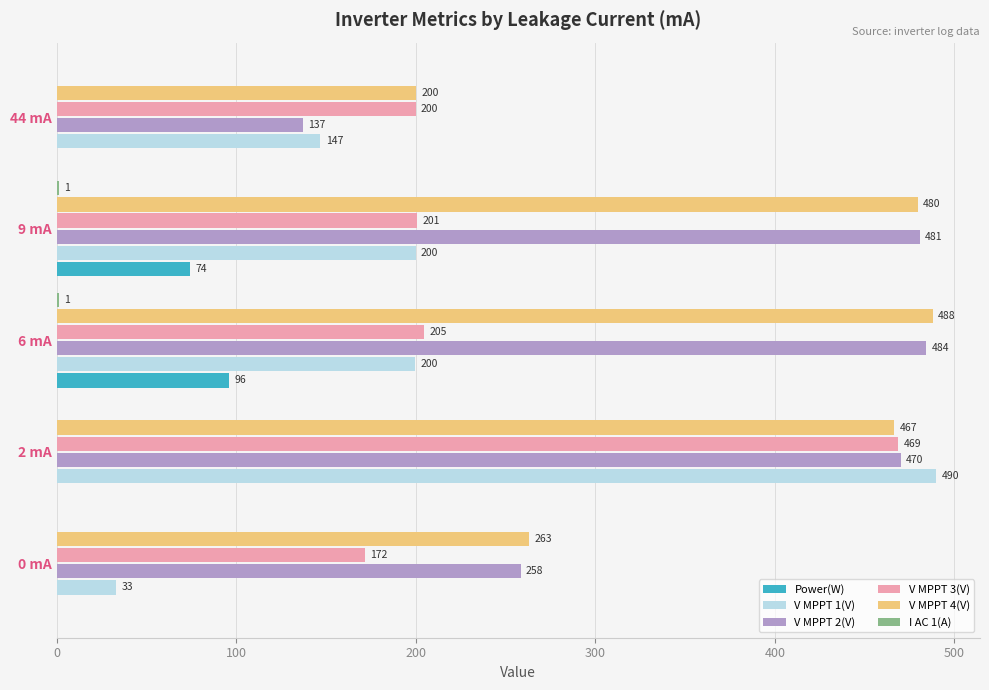

What value does the V MPPT 4(V) series have at 44 mA?

200.3